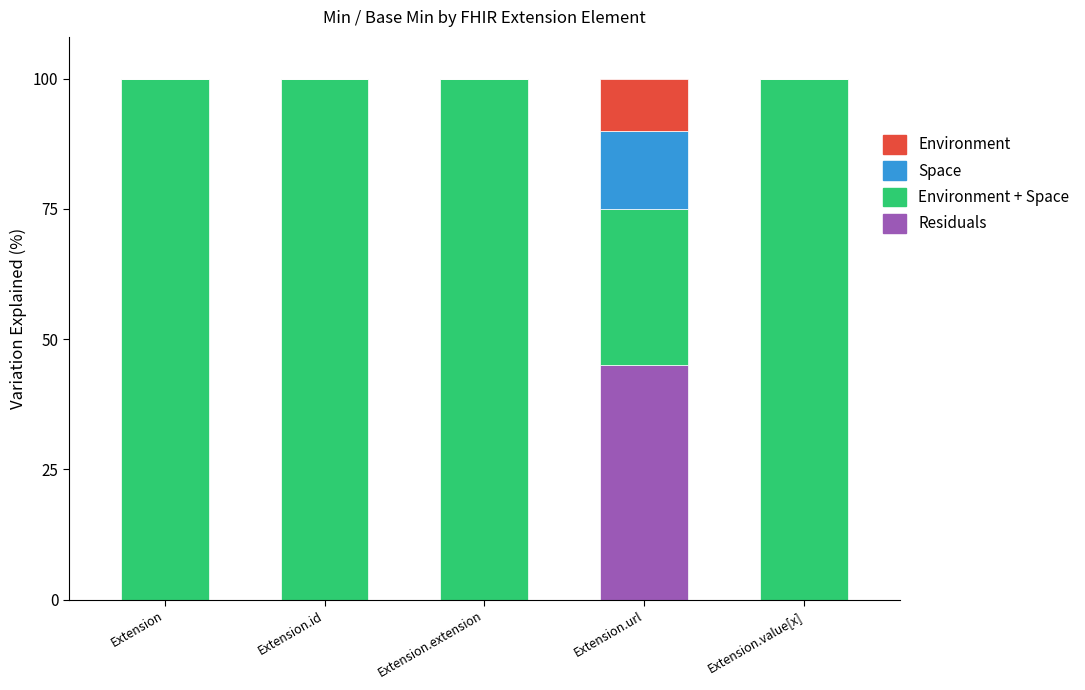

Is it true that Residuals equals 0 at Extension.extension?

True